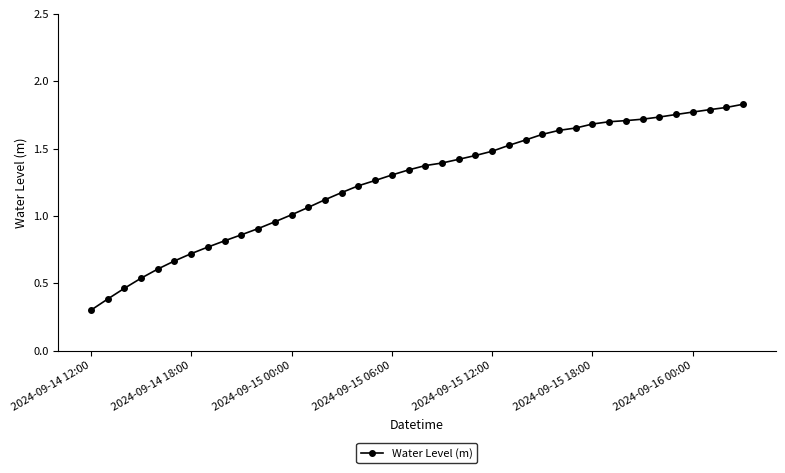

What is the smallest value displayed?

0.3